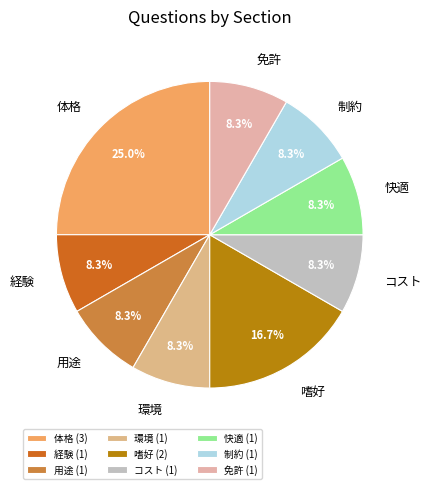

True or false: 嗜好 accounts for 26% of the total.

False